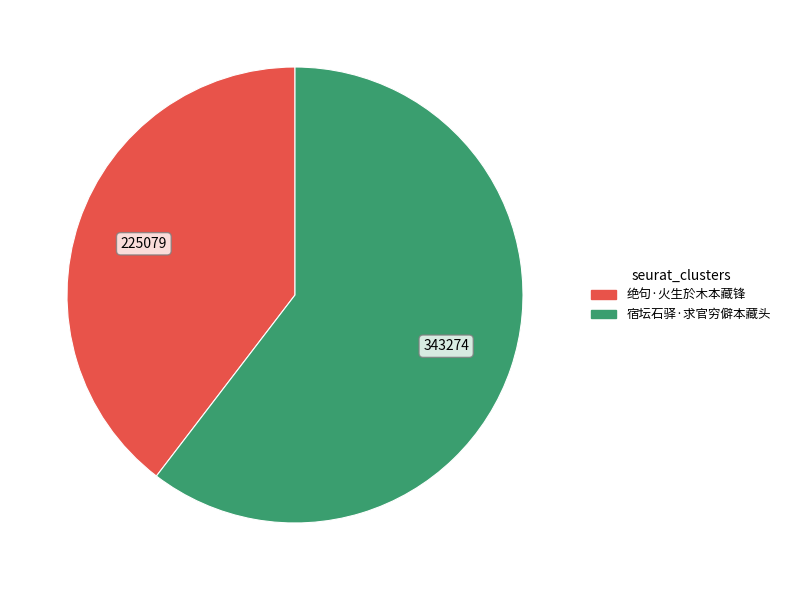

How many slices are in this pie chart?

2